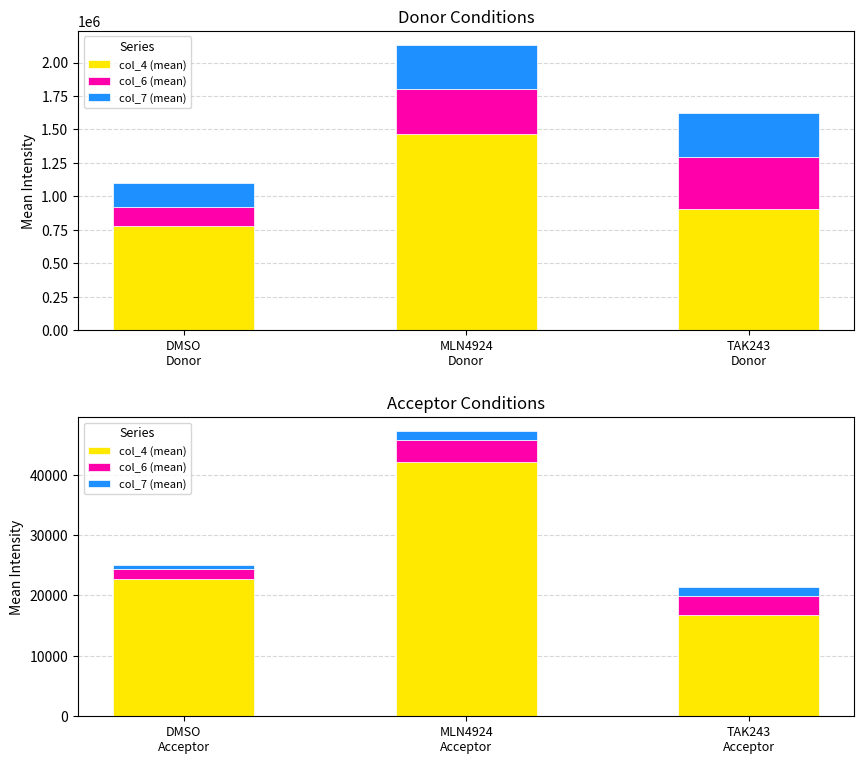

Which has a higher value, MLN4924 Acceptor or TAK243 Acceptor?

MLN4924 Acceptor